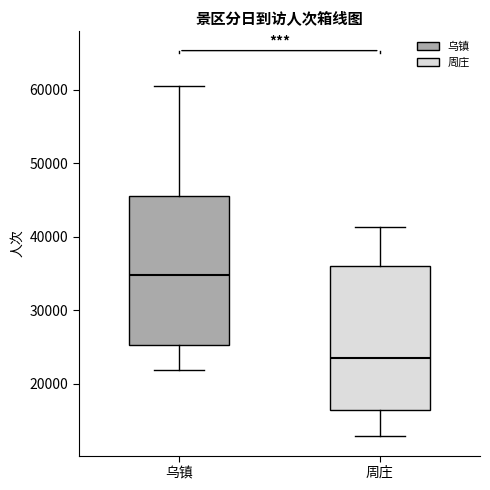

Which box has the lowest median line?

周庄